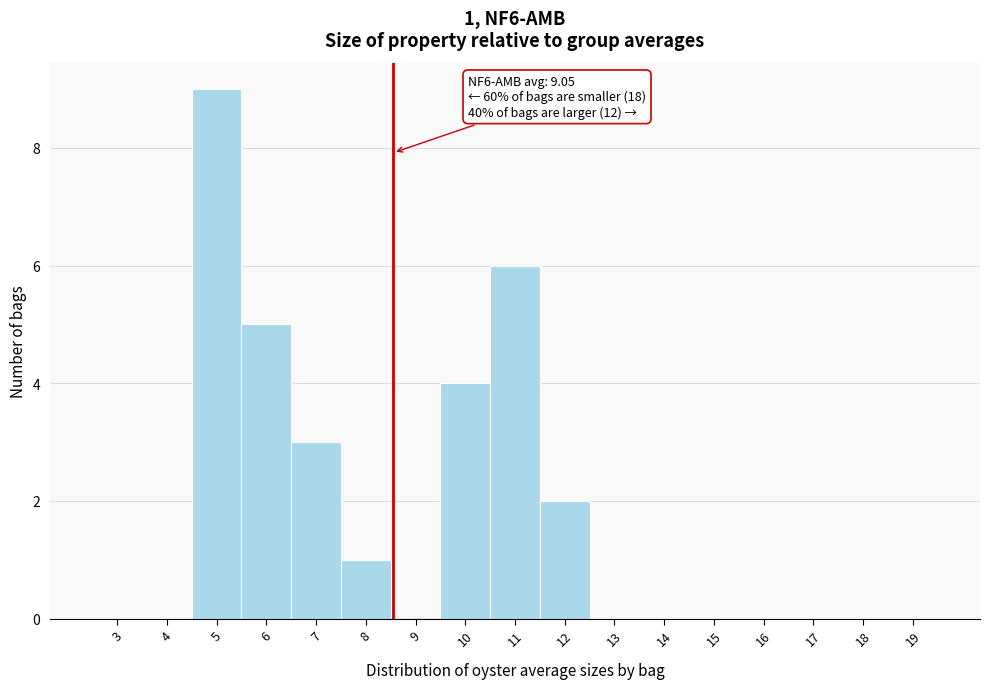

Reading right to left, extract all data points from this chart.

19=0	18=0	17=0	16=0	15=0	14=0	13=0	12=2	11=6	10=4	9=0	8=1	7=3	6=5	5=9	4=0	3=0